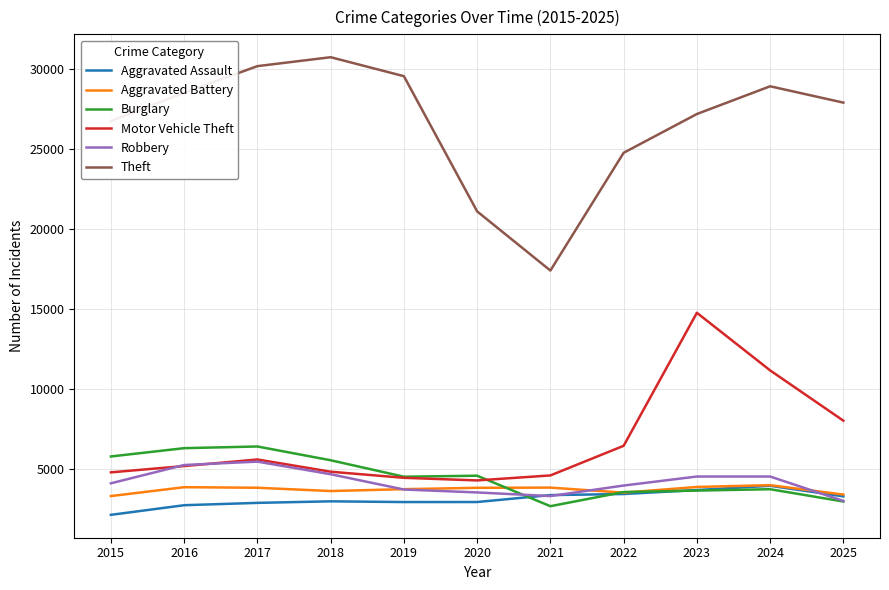

True or false: Theft and Burglary intersect in this chart.

False